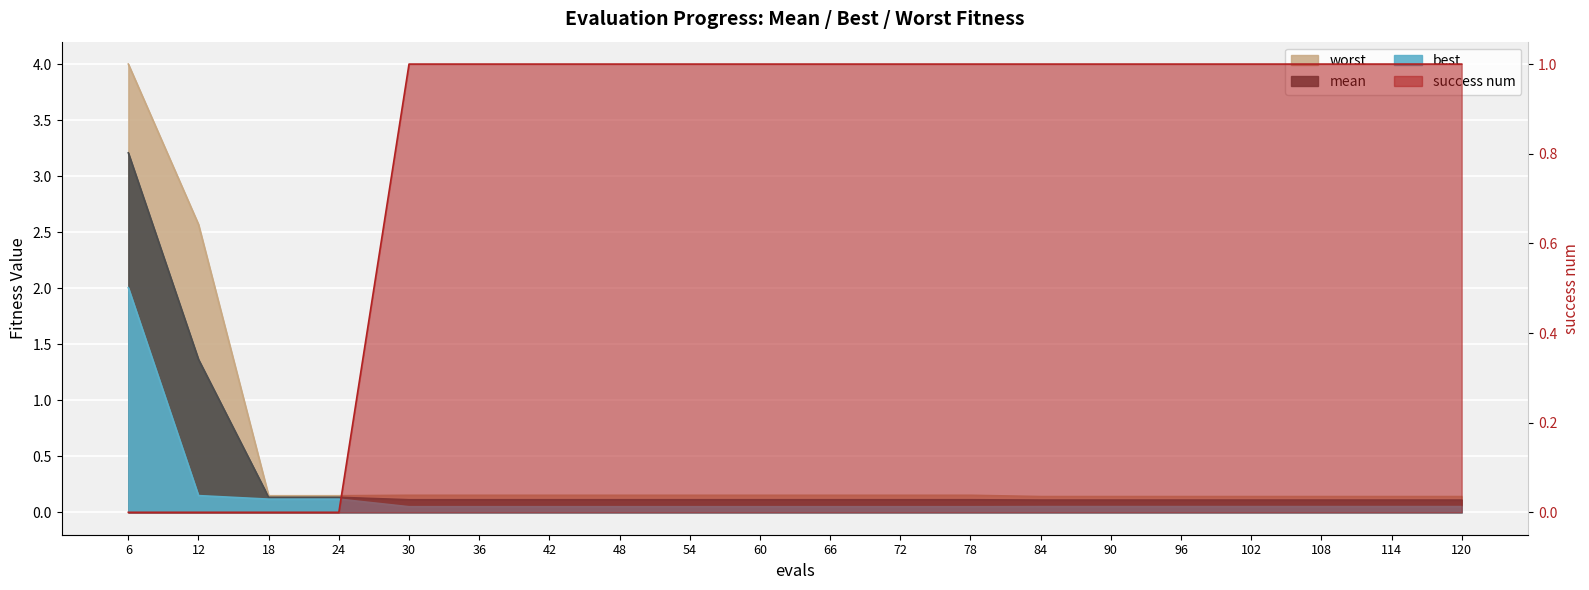

Reading left to right, extract all data points from this chart.

mean: 3.2	1.4	0.1	0.1	0.1	0.1	0.1	0.1	0.1	0.1	0.1	0.1	0.1	0.1	0.1	0.1	0.1	0.1	0.1	0.1
best: 2.0	0.1	0.1	0.1	0.0	0.0	0.0	0.0	0.0	0.0	0.0	0.0	0.0	0.1	0.1	0.1	0.1	0.1	0.1	0.1
worst: 4.0	2.6	0.1	0.1	0.2	0.2	0.2	0.2	0.2	0.2	0.2	0.2	0.2	0.1	0.1	0.1	0.1	0.1	0.1	0.1
success num: 0.0	0.0	0.0	0.0	1.0	1.0	1.0	1.0	1.0	1.0	1.0	1.0	1.0	1.0	1.0	1.0	1.0	1.0	1.0	1.0